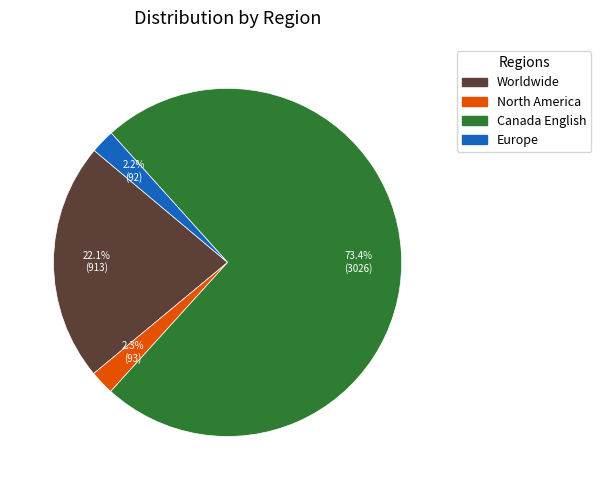

Is the sum of North America and Europe greater than half?

No